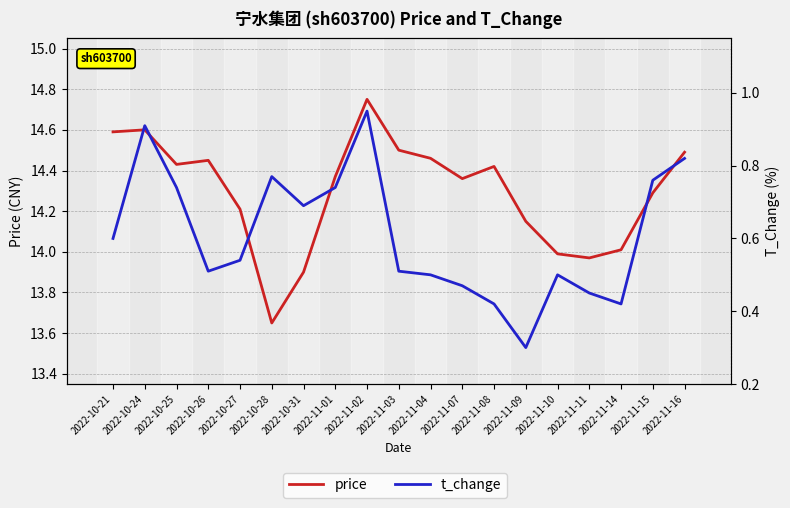

The value of t_change at 2022-11-08 is 0.4. True or false?

True